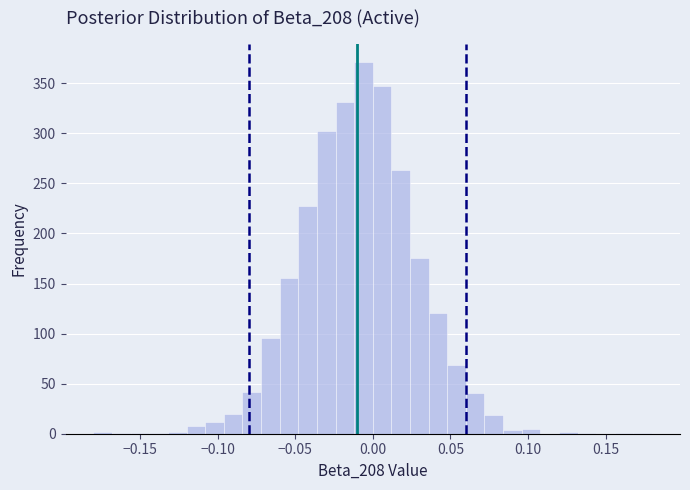

Read against the x-axis, roughly where is the centre of the tallest bar?

-0.005